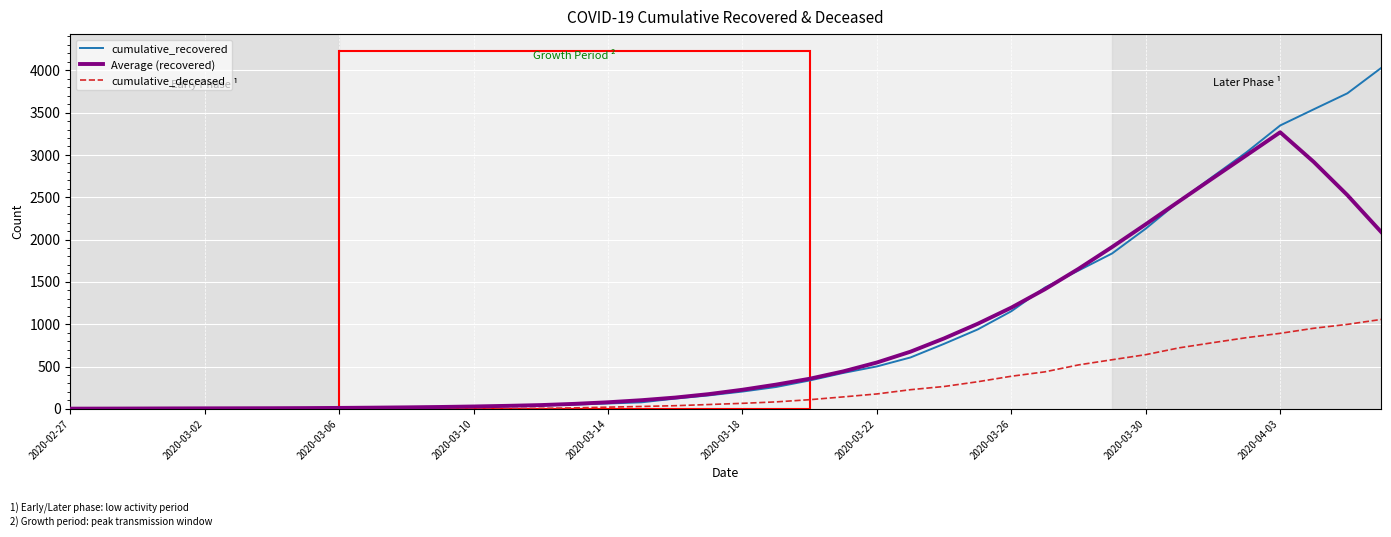

What is the maximum value shown in the chart?

4026.0